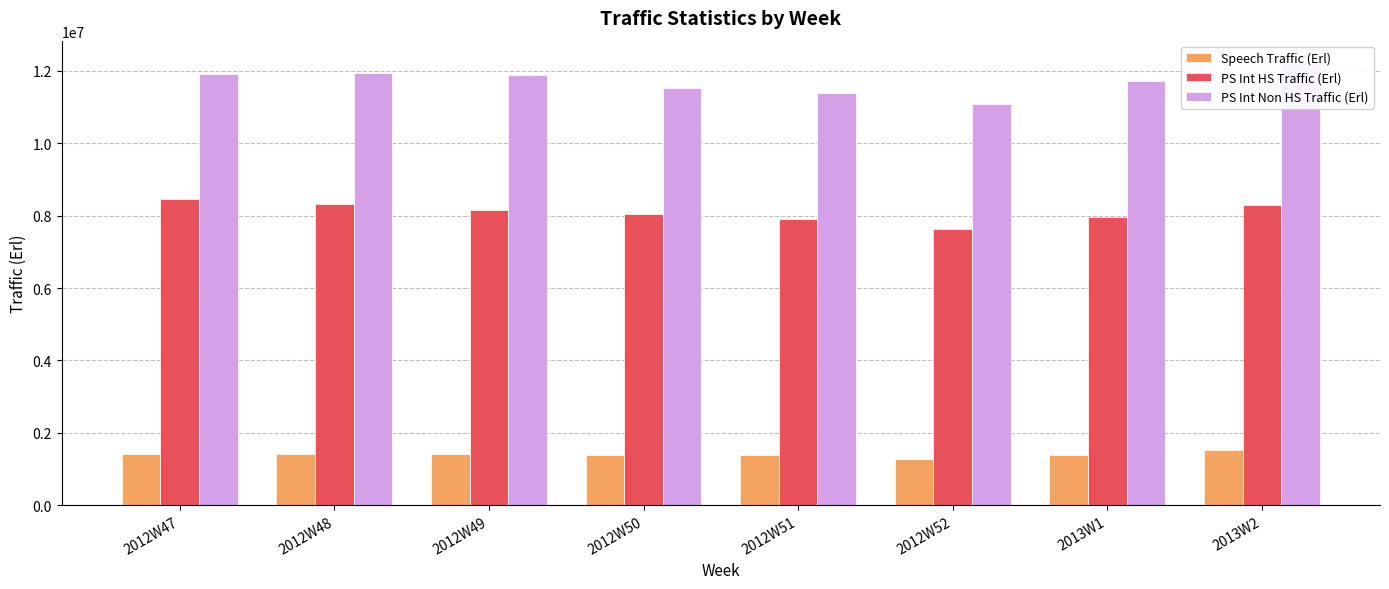

Reading left to right, extract all data points from this chart.

Speech Traffic (Erl): 2012W47=1421143.9	2012W48=1426092.8	2012W49=1421825.9	2012W50=1383255.1	2012W51=1395369.5	2012W52=1275910.7	2013W1=1376856.4	2013W2=1527587.0
PS Int HS Traffic (Erl): 2012W47=8458171.6	2012W48=8312322.2	2012W49=8156357.5	2012W50=8033007.6	2012W51=7899772.7	2012W52=7616801.6	2013W1=7957402.3	2013W2=8286545.6
PS Int Non HS Traffic (Erl): 2012W47=11899808.4	2012W48=11951706.6	2012W49=11879906.8	2012W50=11533301.8	2012W51=11391593.6	2012W52=11087696.2	2013W1=11725133.0	2013W2=12221372.4